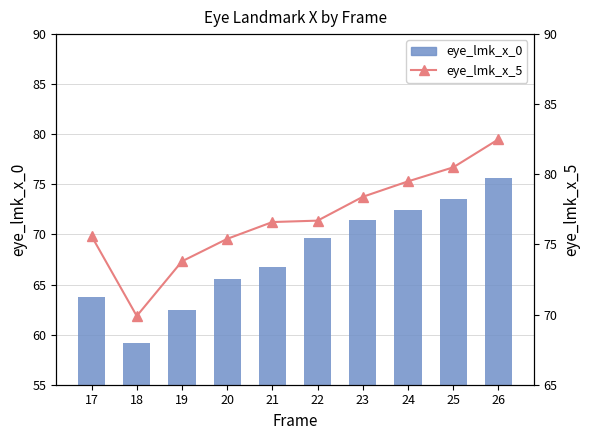

Reading right to left, transcribe all the data shown in this chart.

eye_lmk_x_0: 75.6	73.5	72.4	71.4	69.6	66.8	65.6	62.5	59.2	63.8
eye_lmk_x_5: 82.5	80.5	79.5	78.4	76.7	76.6	75.4	73.8	69.9	75.6